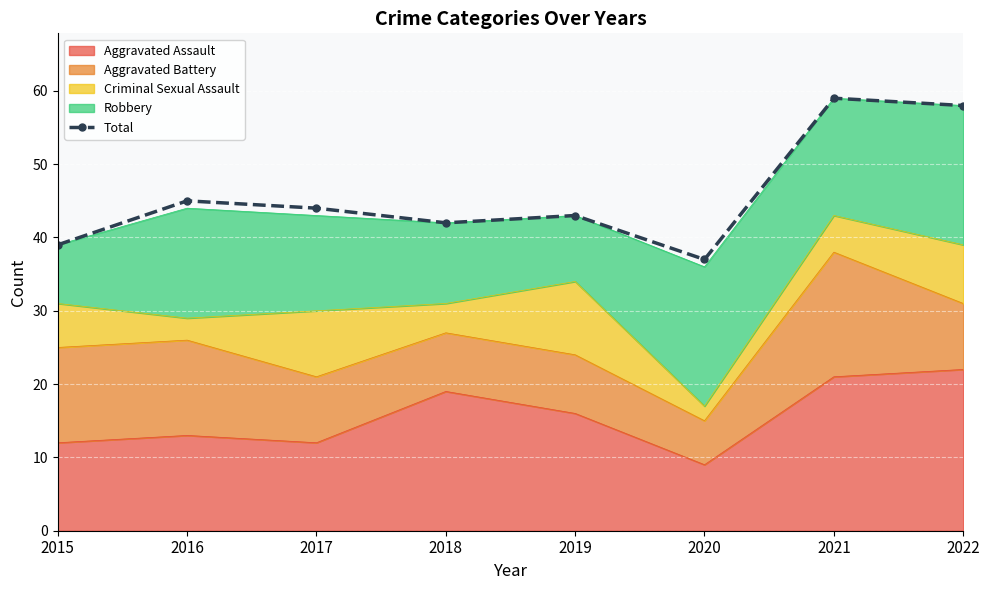

True or false: the data shows 44 at 2017.

True